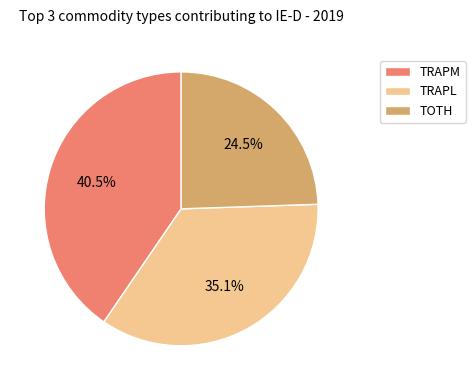

How much of the chart is everything except TRAPL?

64.9%